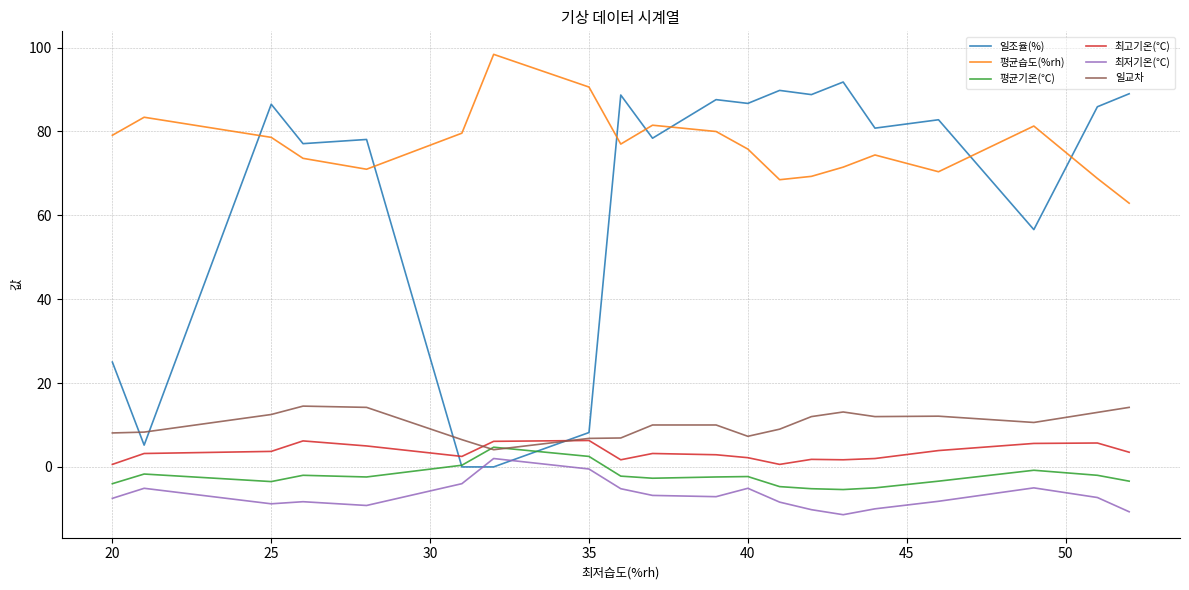

Which series has the largest range (max minus min)?

일조율(%)